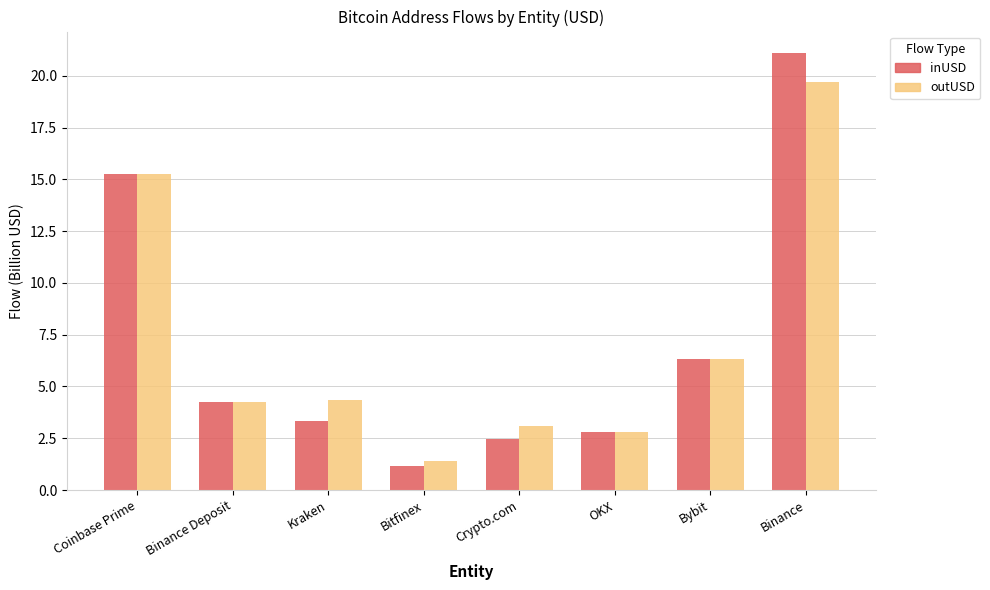

How many data points in outUSD are less than 4?

3